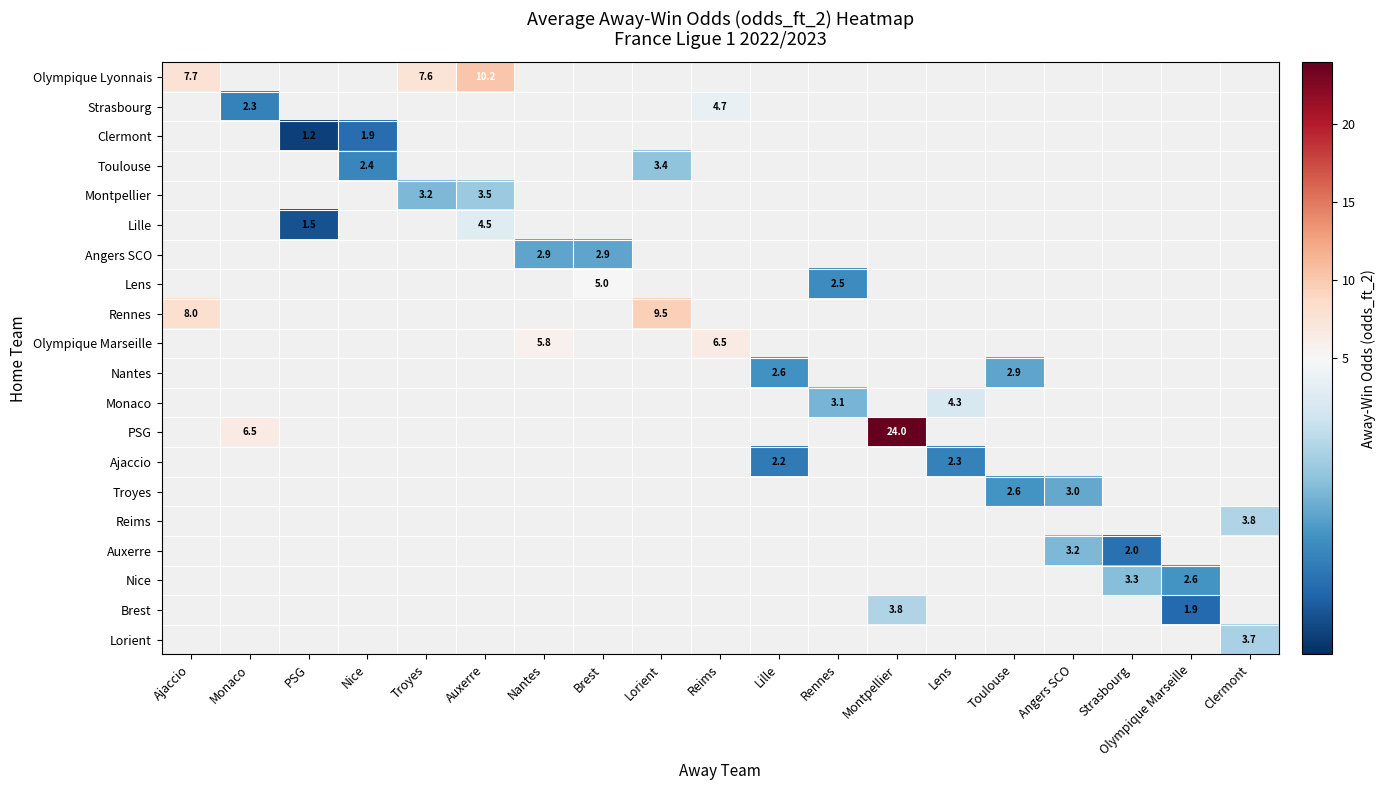

At how many categories does at least one series exceed 16?

1